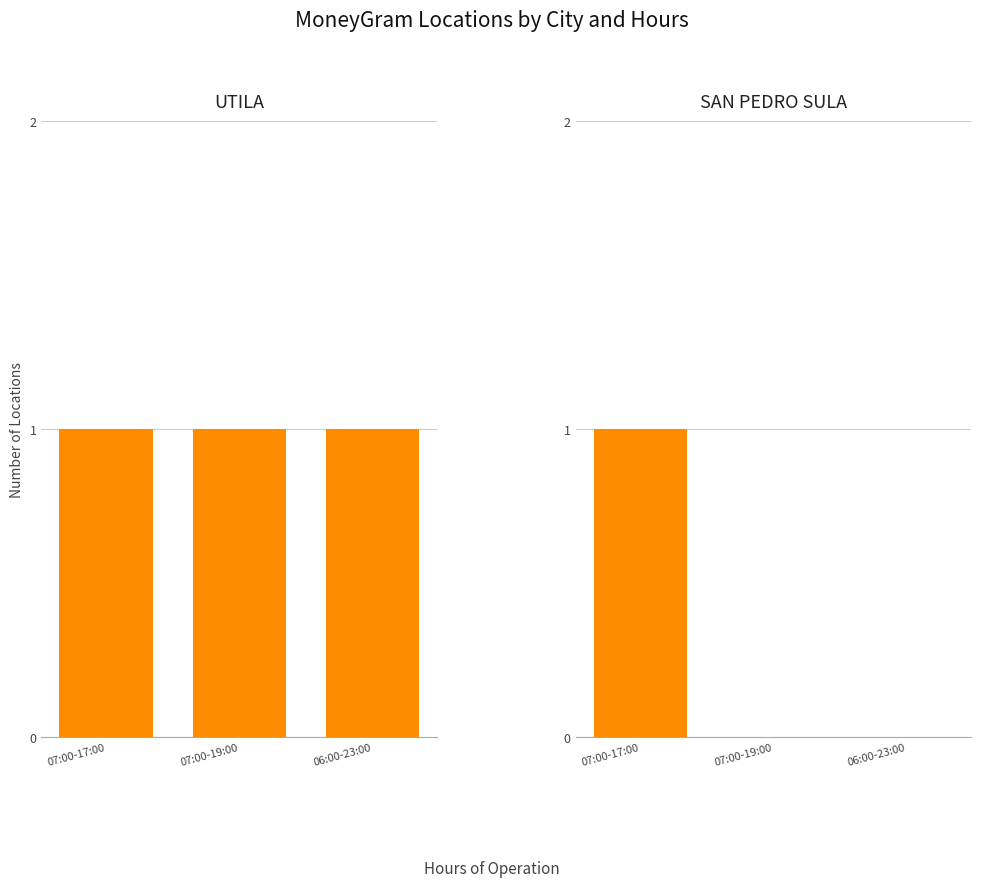

The value of SAN PEDRO SULA at 07:00-19:00 is 0. True or false?

True